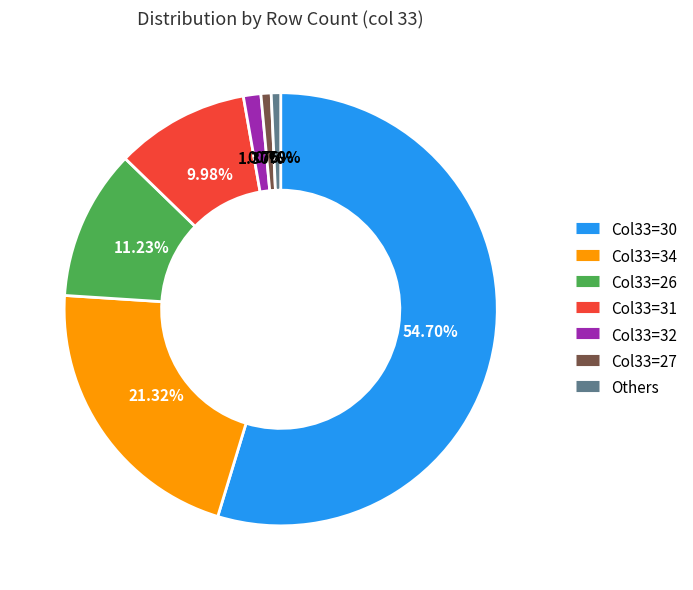

Is there a majority slice in this chart?

Yes